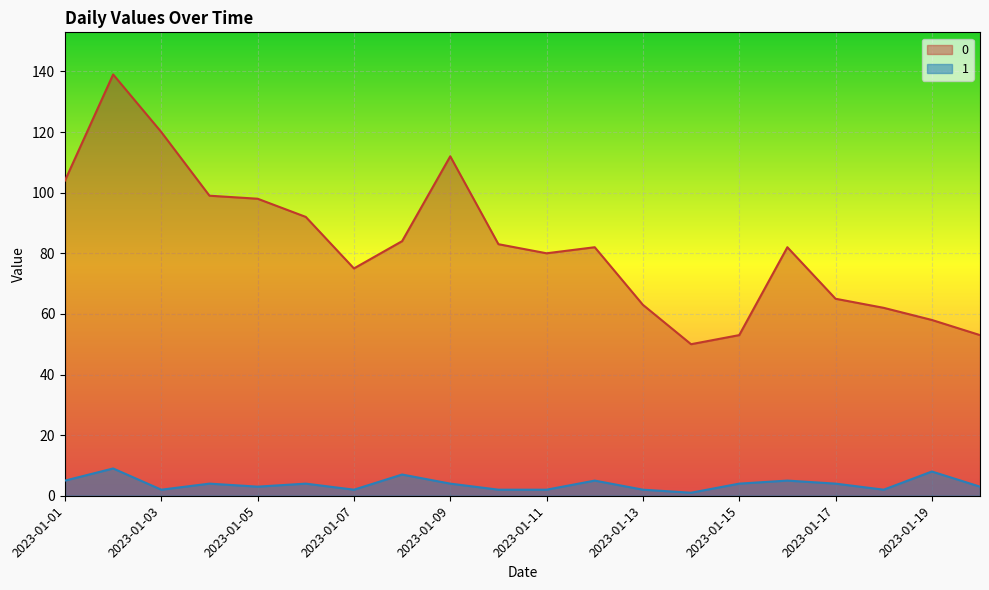

At how many categories does at least one series exceed 19?

20